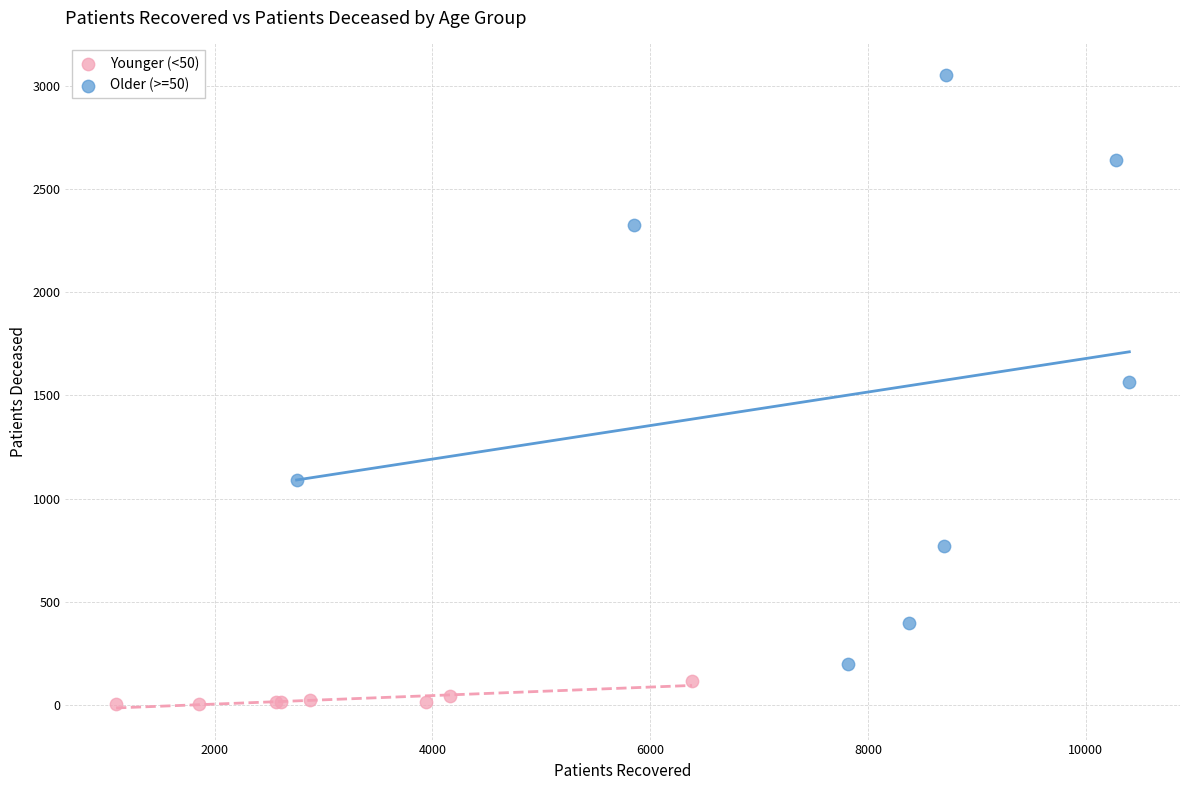

Which series reaches the maximum Y coordinate?

Older (>=50)